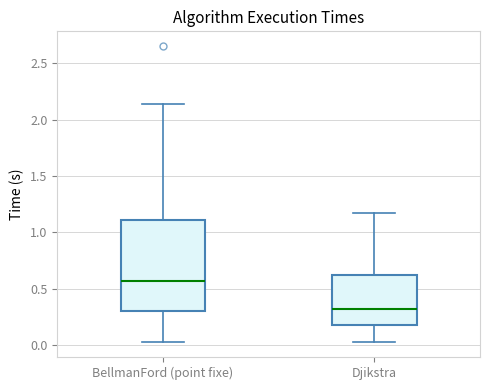

Which box is the tallest, from its lower edge to its upper edge?

BellmanFord (point fixe)